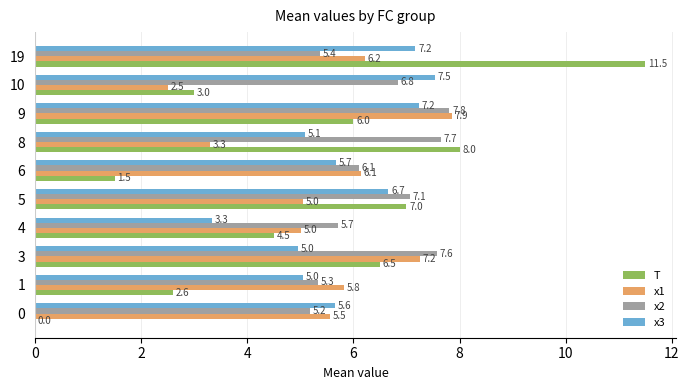

What is the approximate value of x2 at 8?

7.7